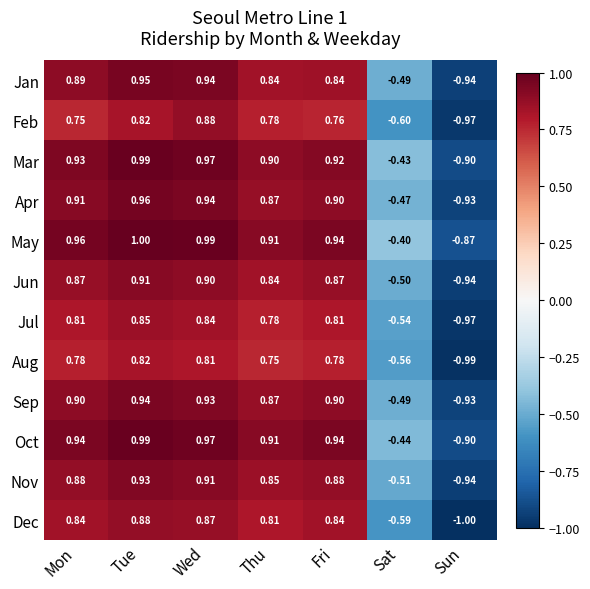

At which category is the sum across all series the highest?

Tue